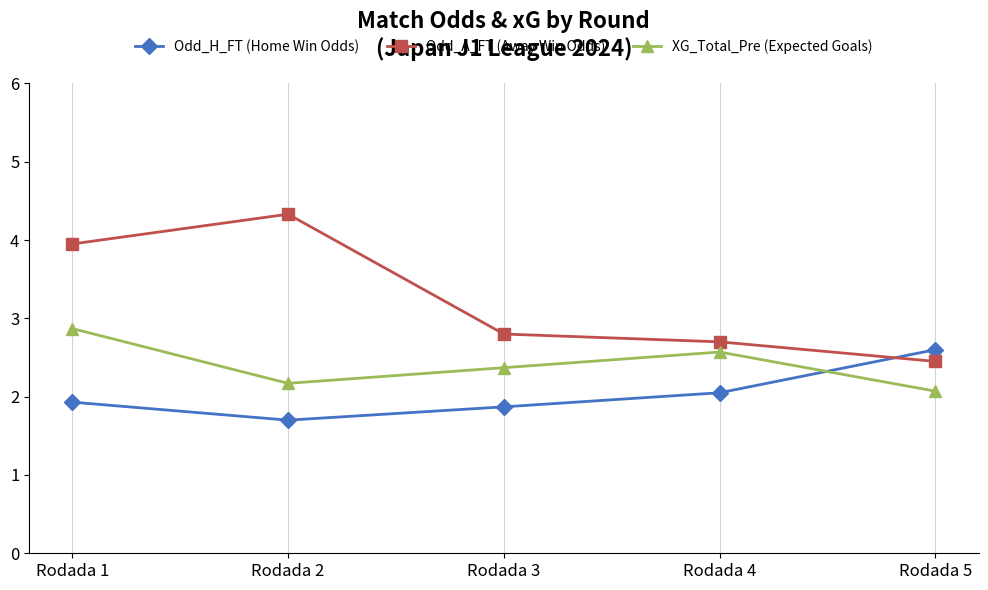

Which series has the largest total across all categories?

Odd_A_FT (Away Win Odds)